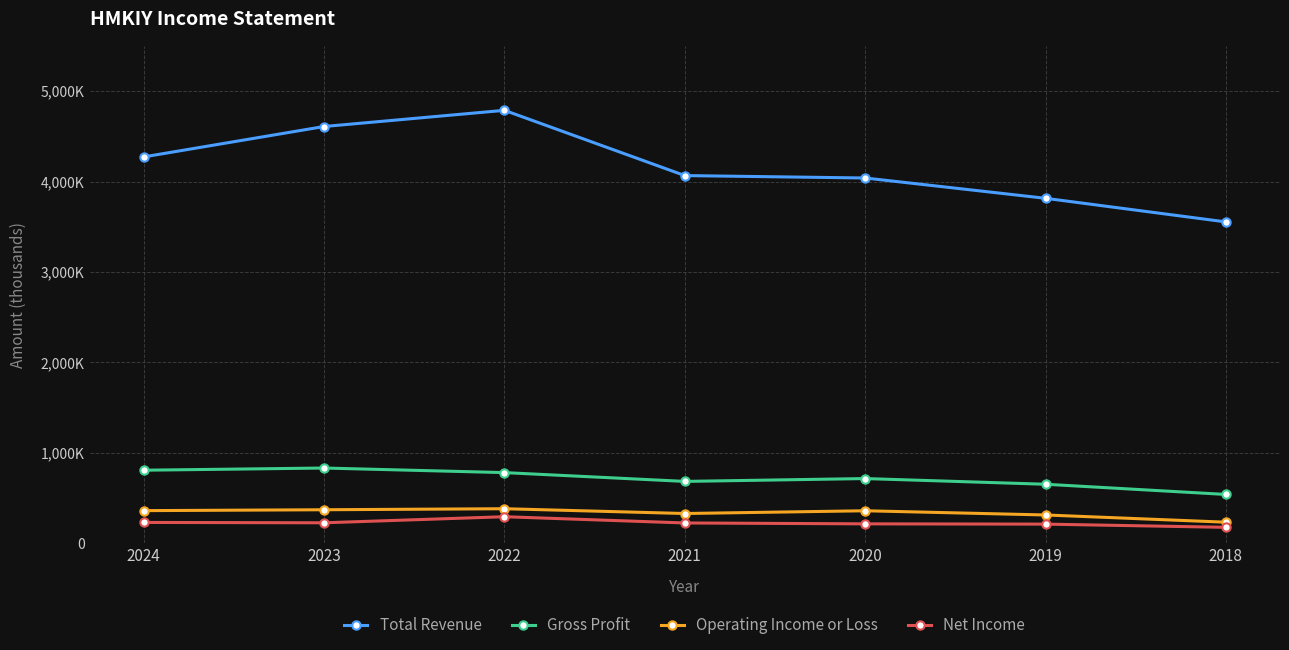

What is the difference between the maximum and minimum values in the Operating Income or Loss series?

149000